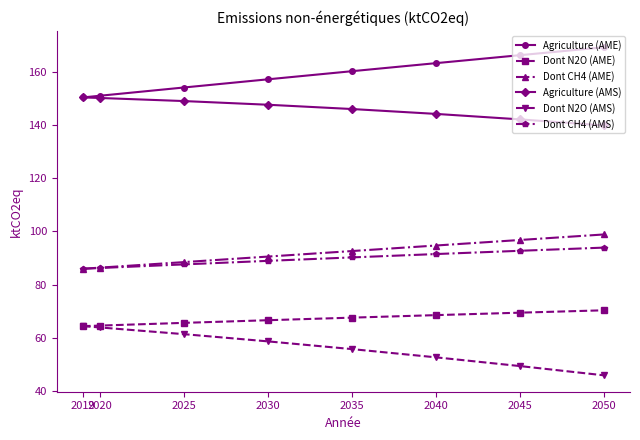

What is the total value across all series at 2025?

605.9